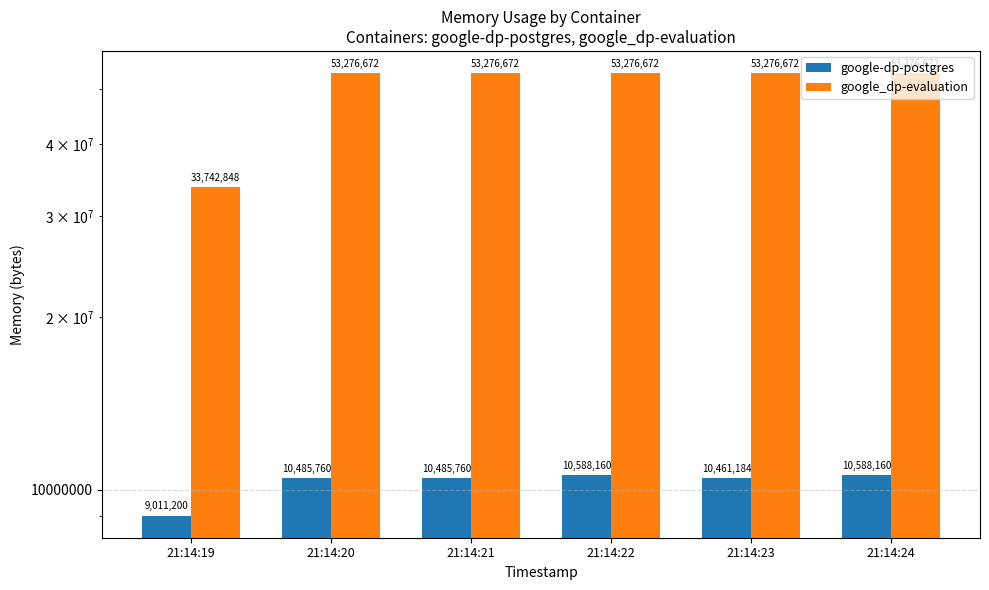

Rank the categories by google-dp-postgres value from lowest to highest.

21:14:19, 21:14:23, 21:14:20, 21:14:21, 21:14:22, 21:14:24